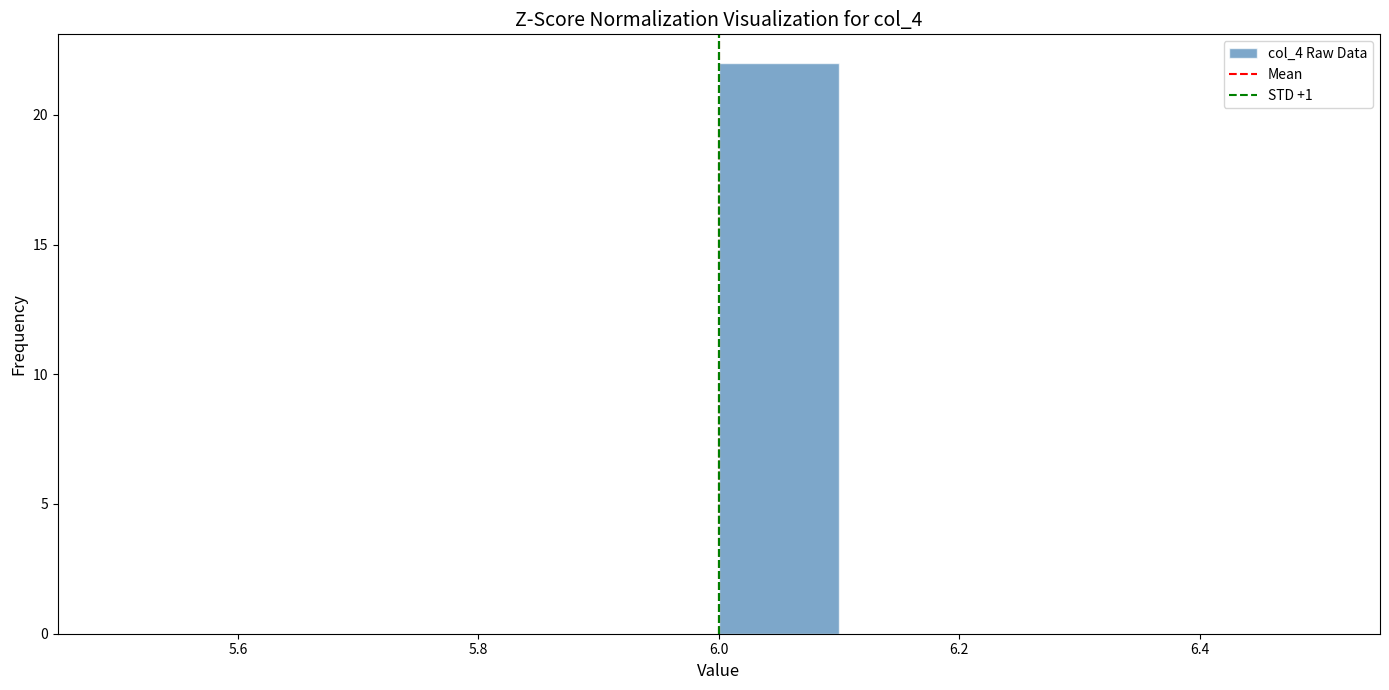

Over which range of the x-axis is the bar tallest?

6.0 to 6.1